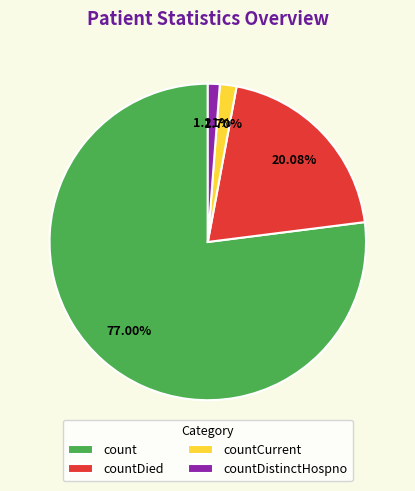

What percentage is the countDied slice, to the nearest percent?

20%